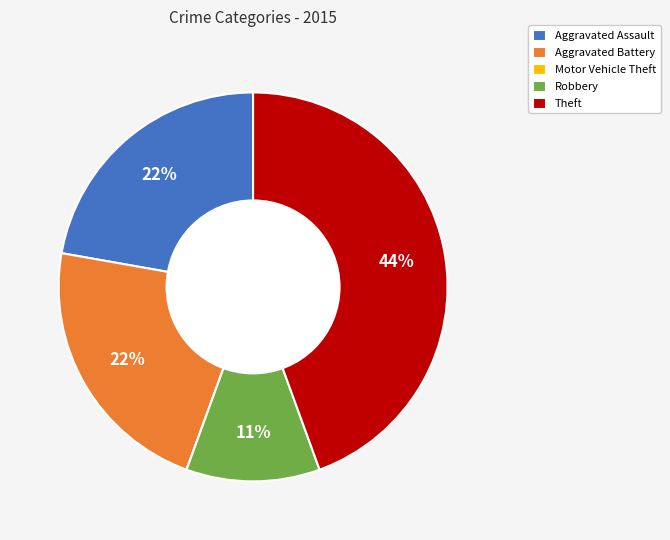

True or false: Aggravated Battery accounts for 28% of the total.

False